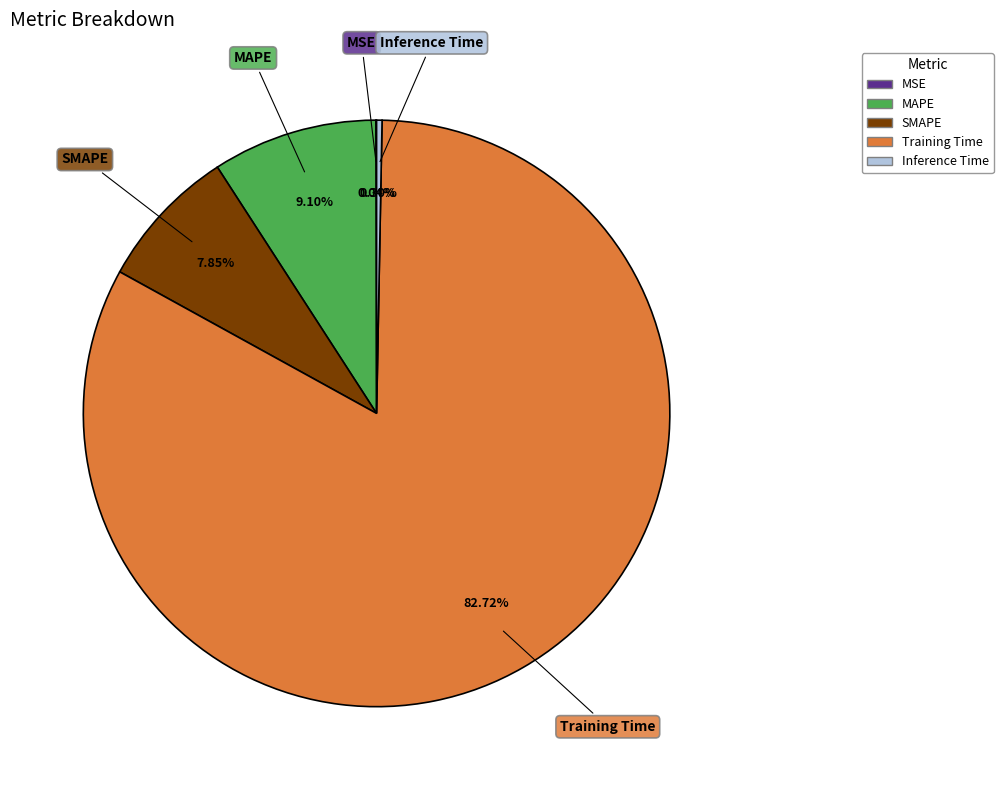

To the nearest percent, what is the difference between the SMAPE and Inference Time slice percentages?

8%